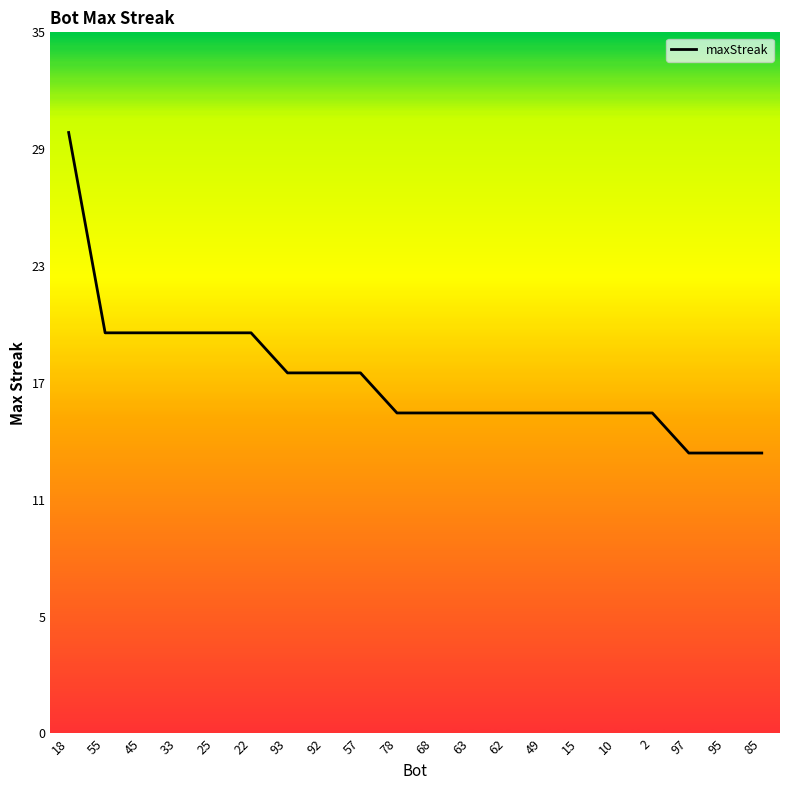

Is it true that the value at 68 is 16?

True